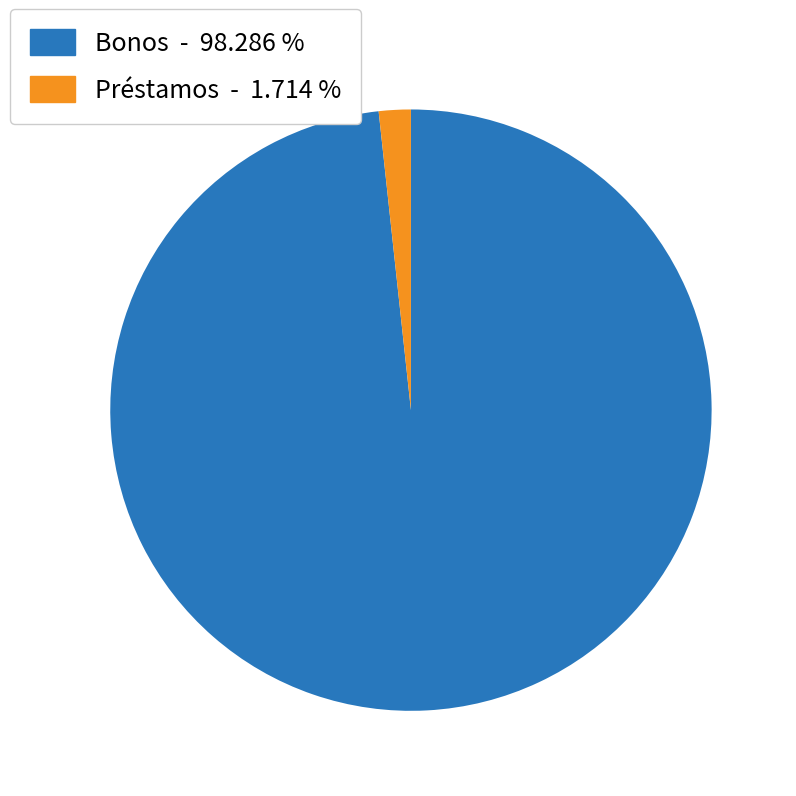

Approximately how many times larger is the value at Bonos - 98.286 % compared to Préstamos - 1.714 %?

57.3